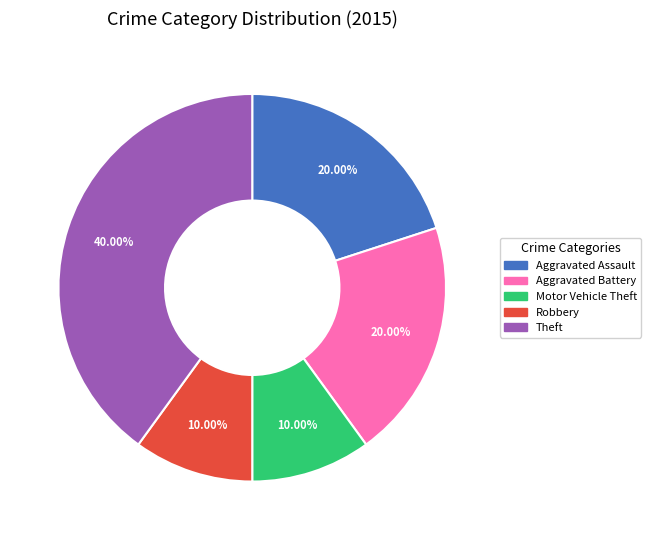

Is Aggravated Battery the majority of the pie?

No